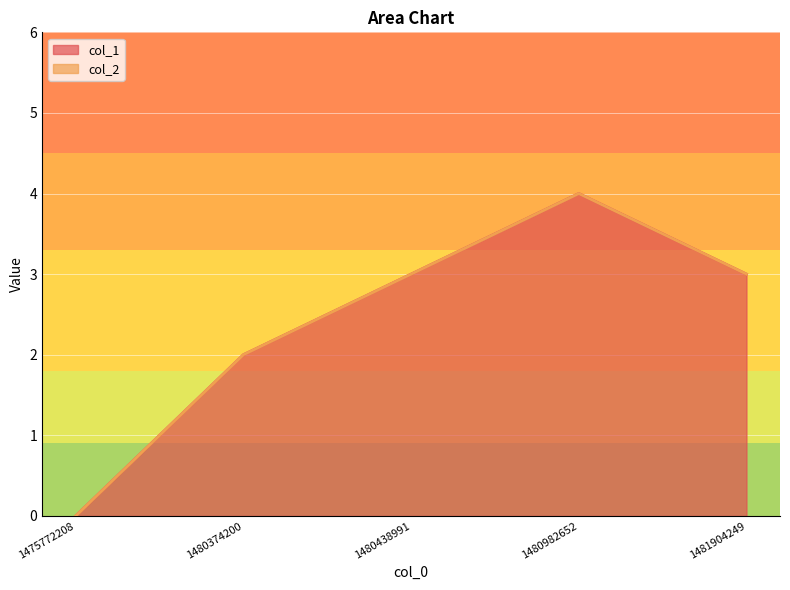

At which label does the data first exceed 3?

1480982652